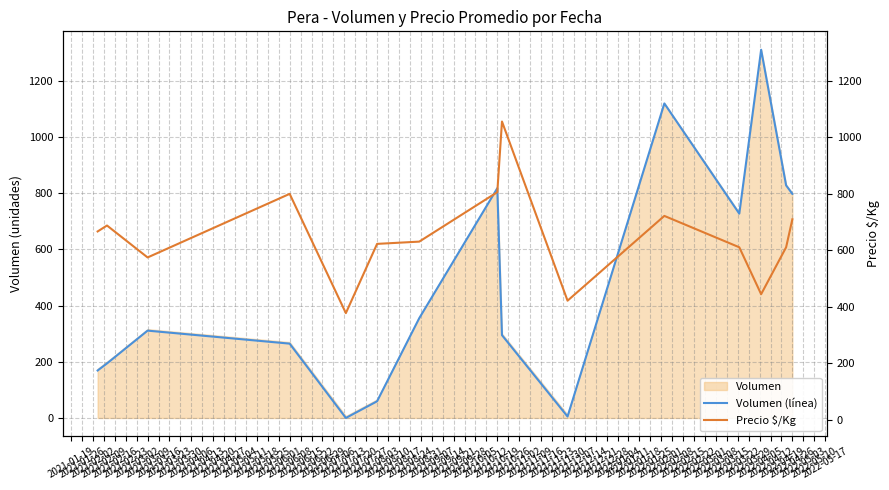

How many data points in Precio $/Kg are less than 631?

7